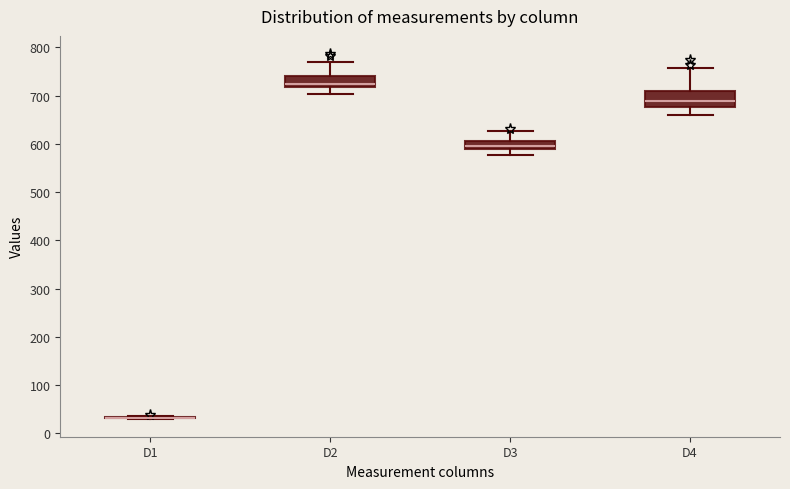

Where does the lower whisker of the box for D3 end on the y-axis? The values are not printed on the chart, so give them approximately, as read against the axis.

580